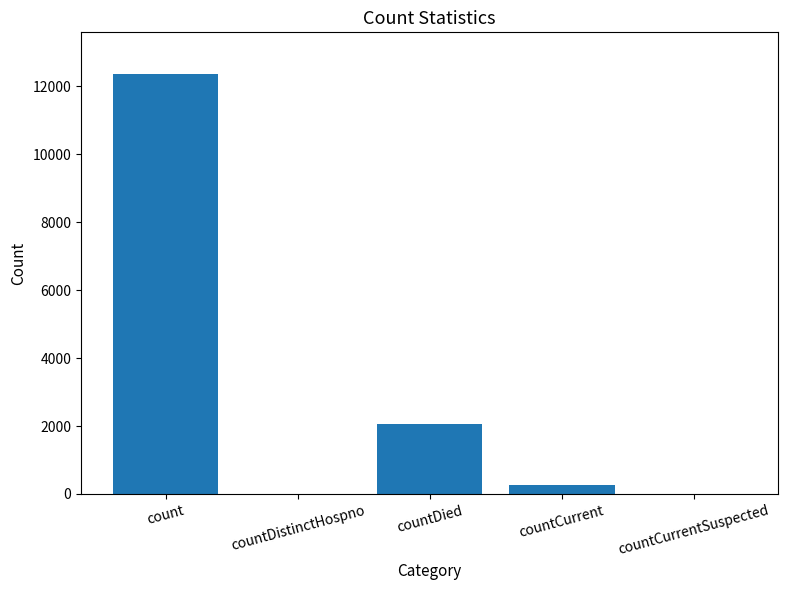

The chart shows a value of 0 at countDistinctHospno. True or false?

True